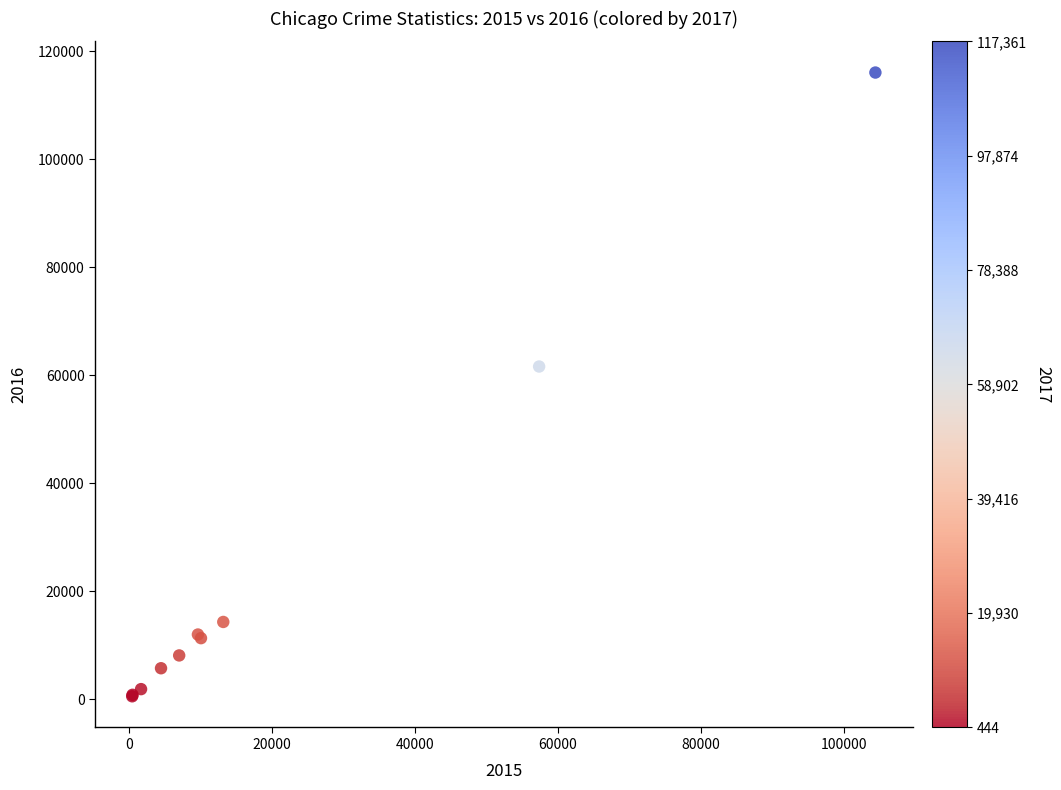

What Y value in the scatter plot is closest to 58305?

61621